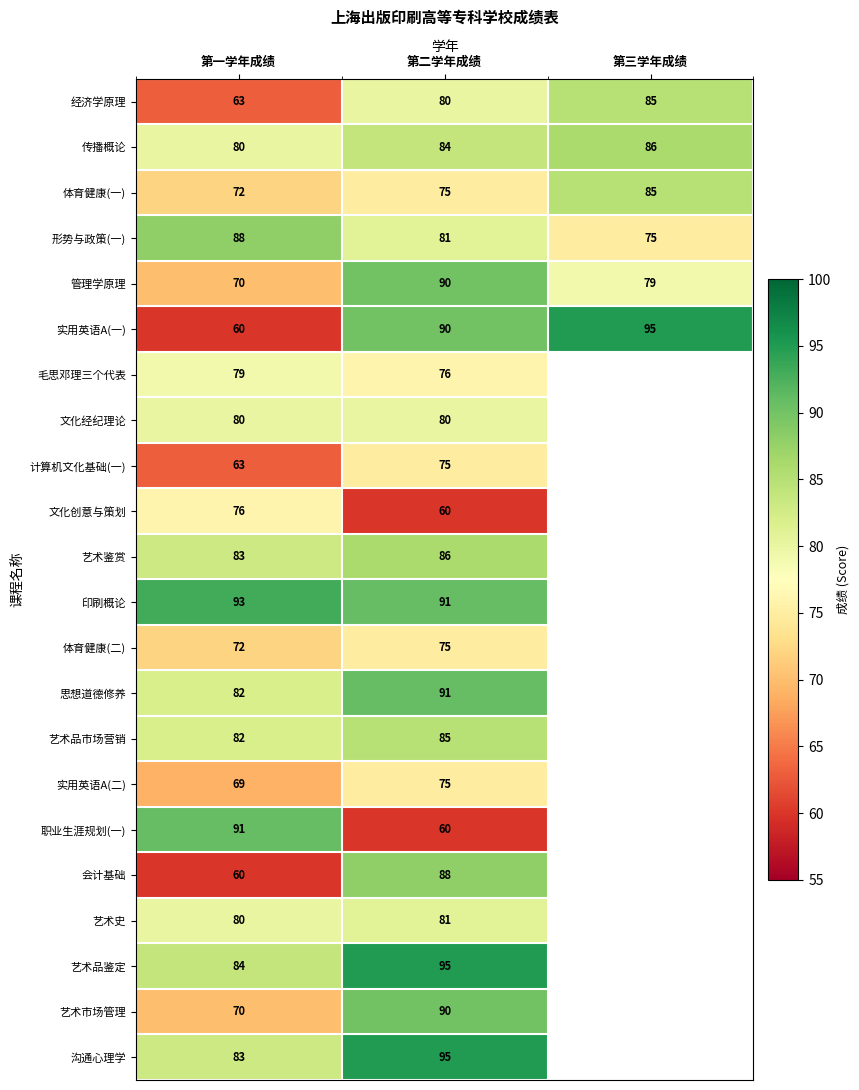

How many values in the 管理学原理 series are below 79?

1